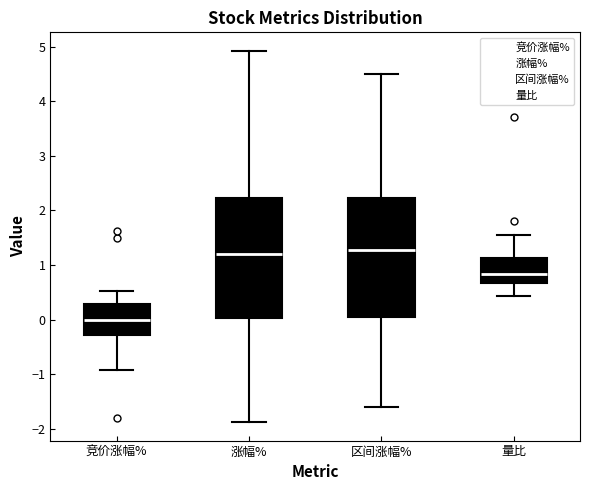

Where does the median line of the box for 区间涨幅% sit on the y-axis? The values are not printed on the chart, so give them approximately, as read against the axis.

1.3